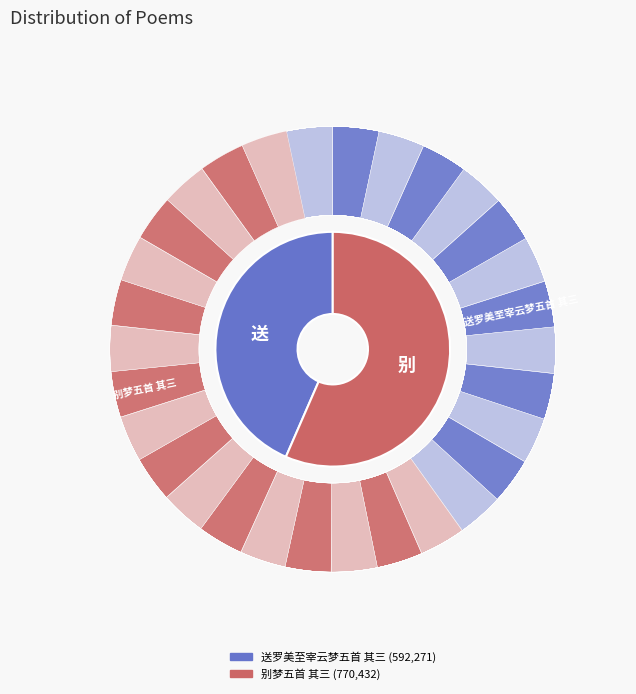

To the nearest percent, what is the average slice percentage?

50%